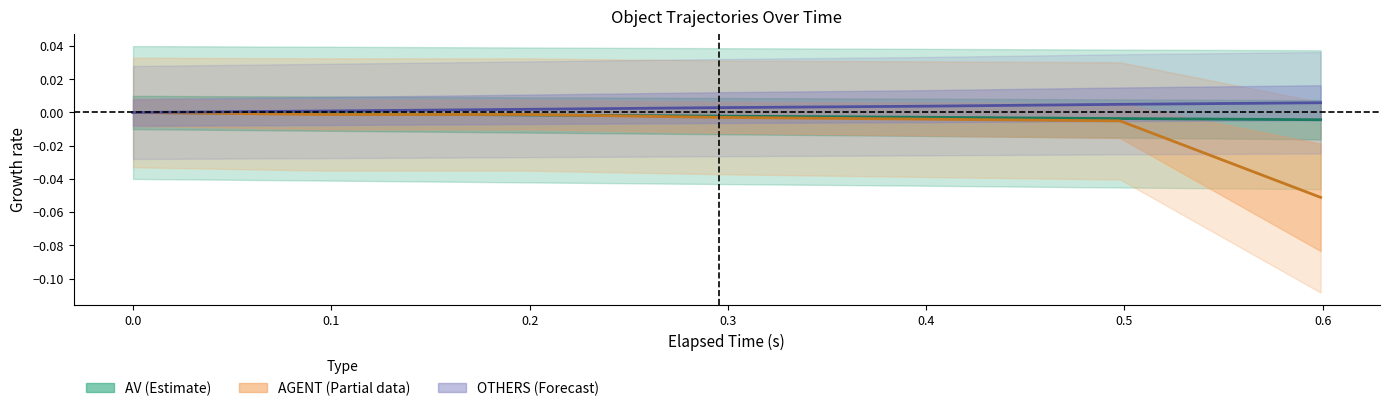

True or false: AV center and OTHERS center intersect in this chart.

False